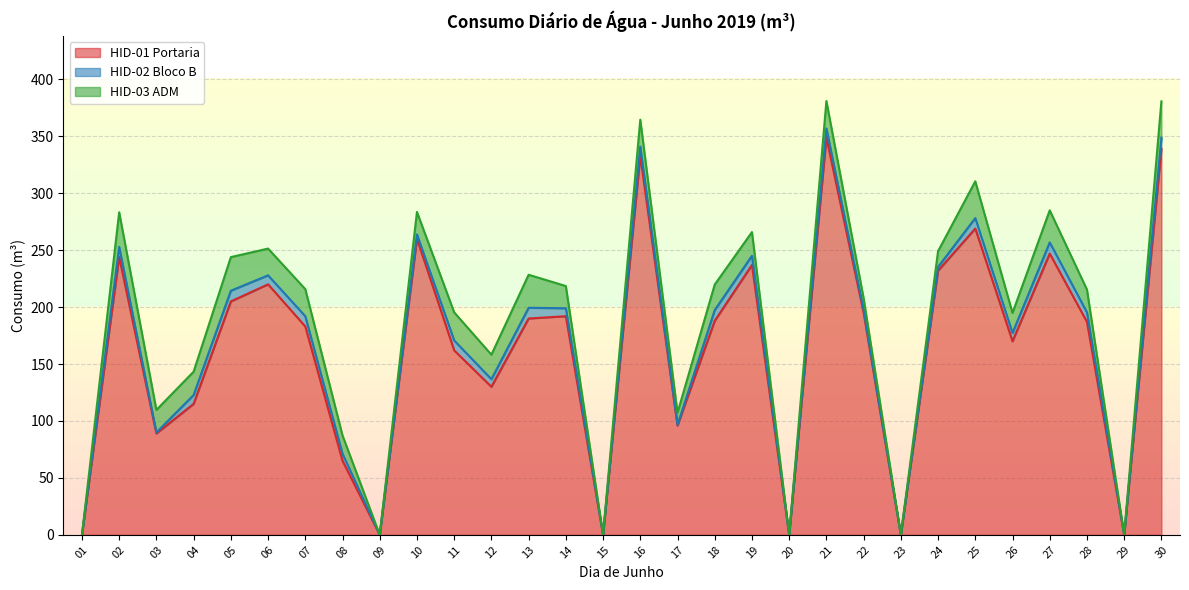

Which series has the largest range (max minus min)?

HID-01 Portaria